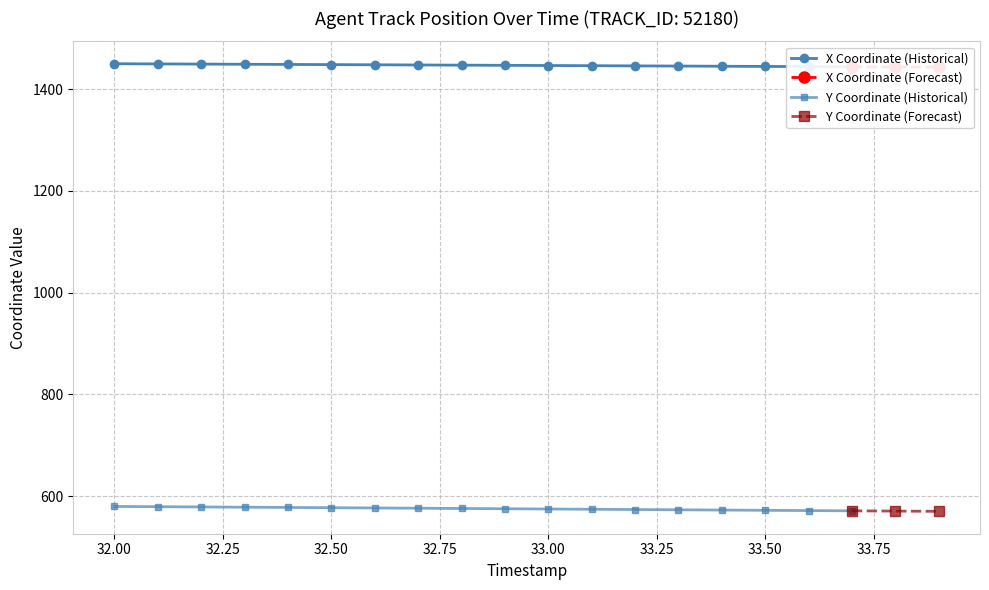

True or false: Y and X intersect in this chart.

False